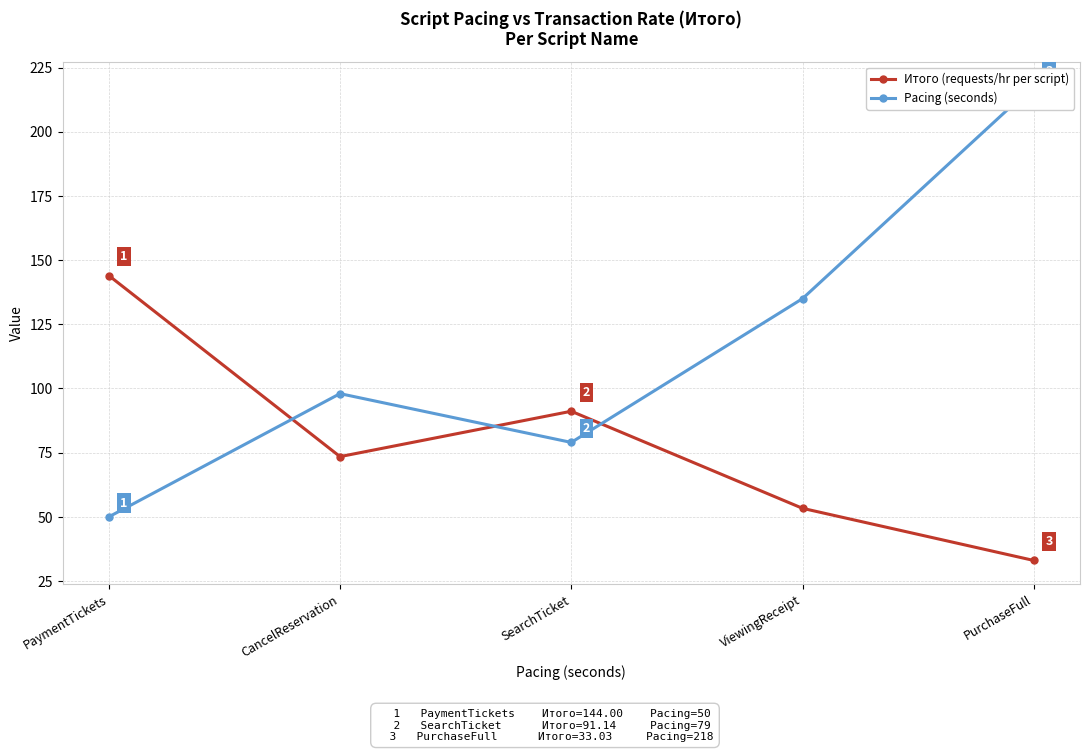

Where is the first local maximum for Итого (requests/hr per script)?

SearchTicket